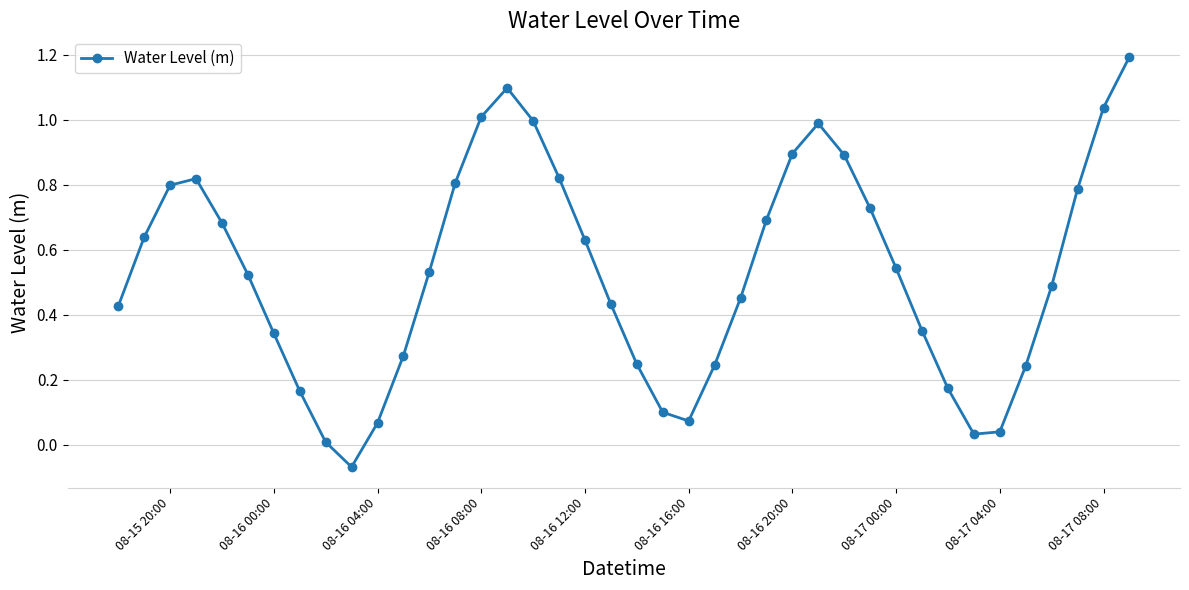

Count the number of data series in this chart.

1